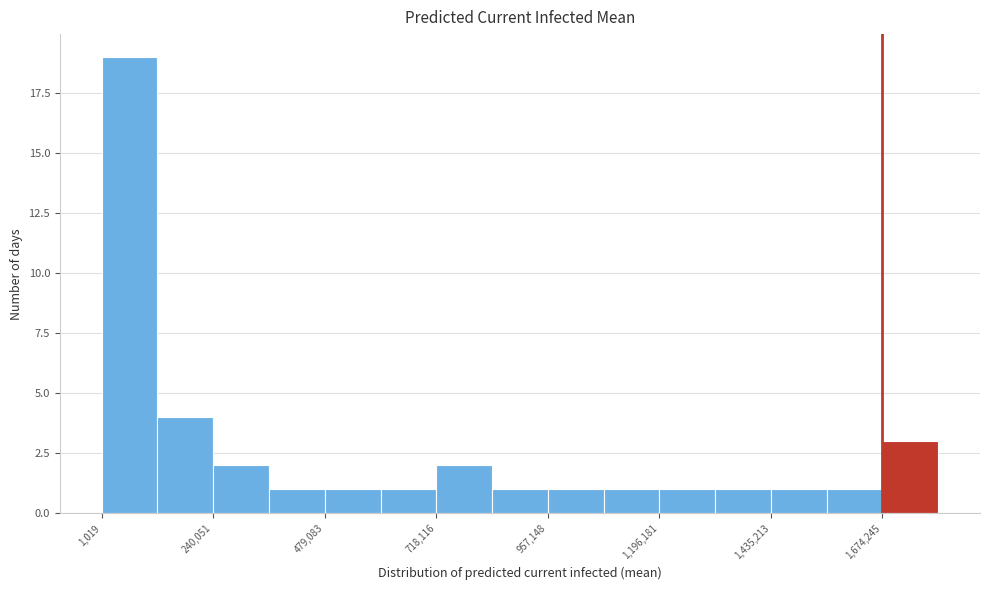

Around what value on the x-axis is the tallest bar? Give the approximate position of its centre, as read against the axis.

50000